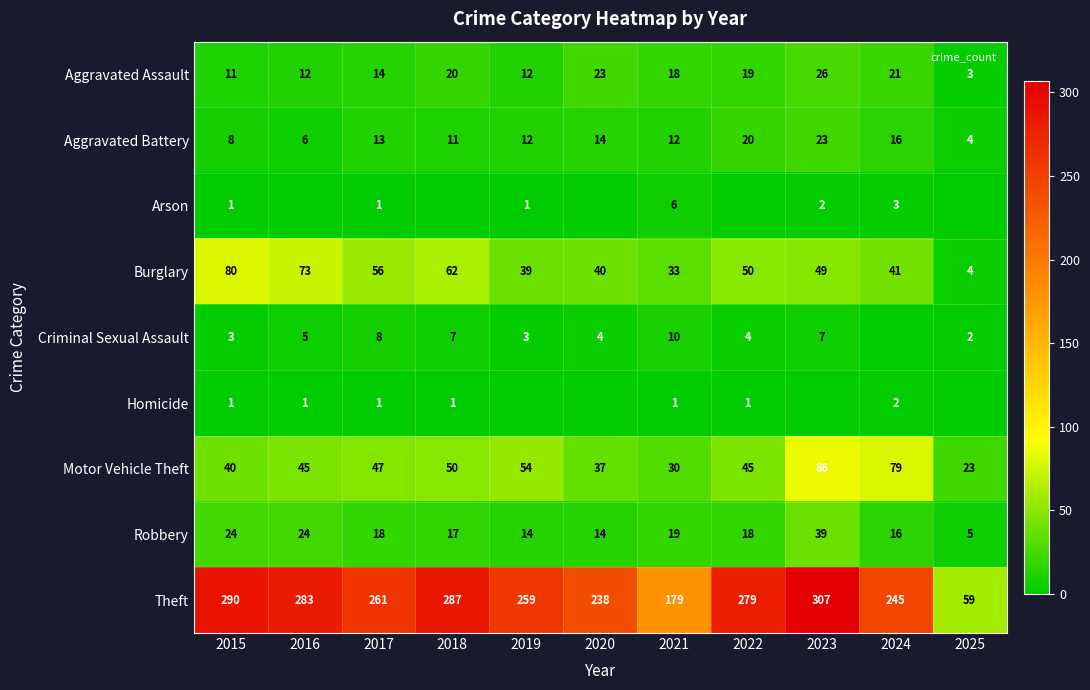

What is the maximum value shown in the chart?

307